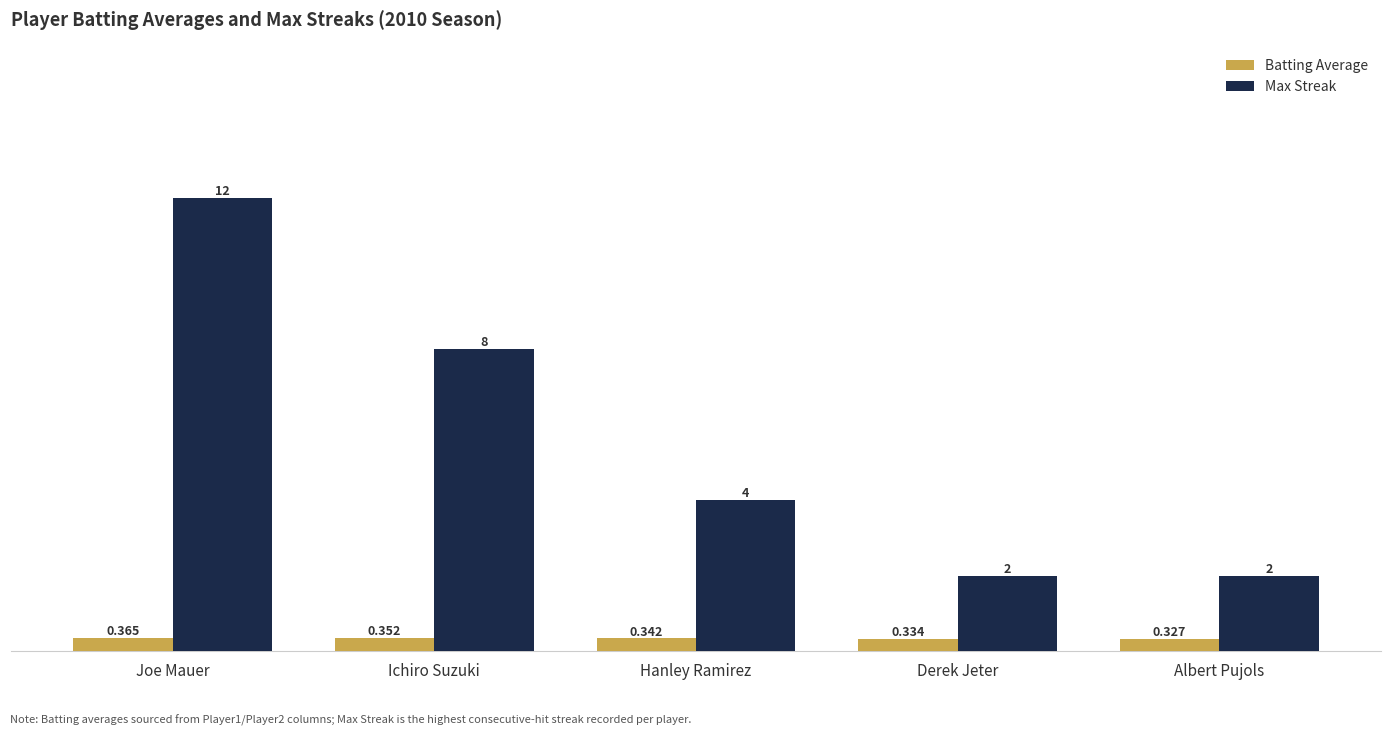

What is the spread (max minus min) of values at Joe Mauer?

11.6